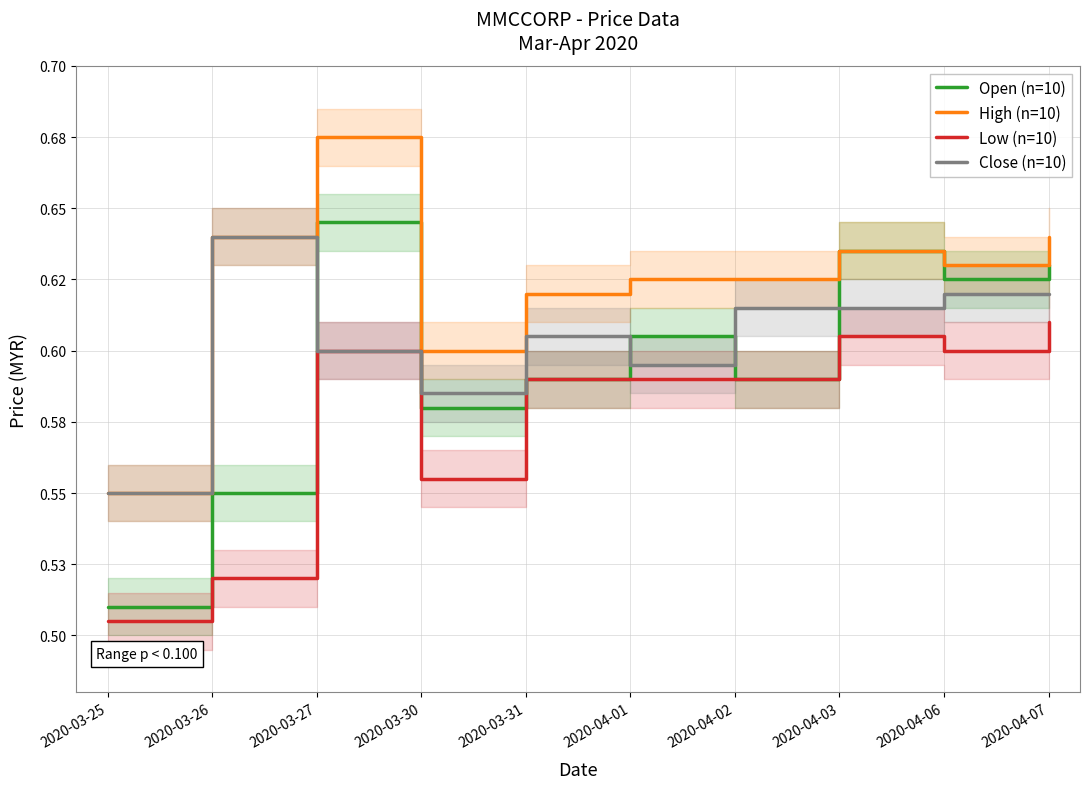

Which series has the largest total across all categories?

High (n=10)